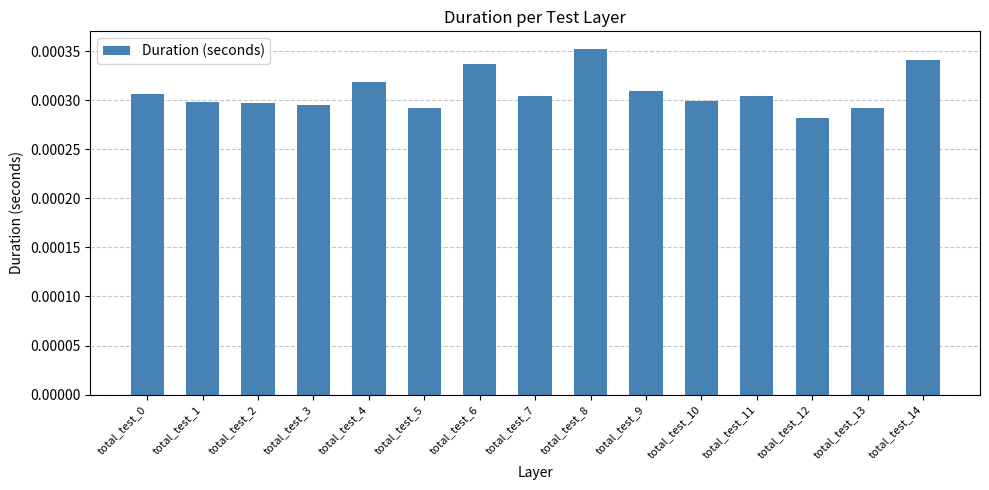

Between total_test_8 and total_test_2, which is larger?

total_test_8